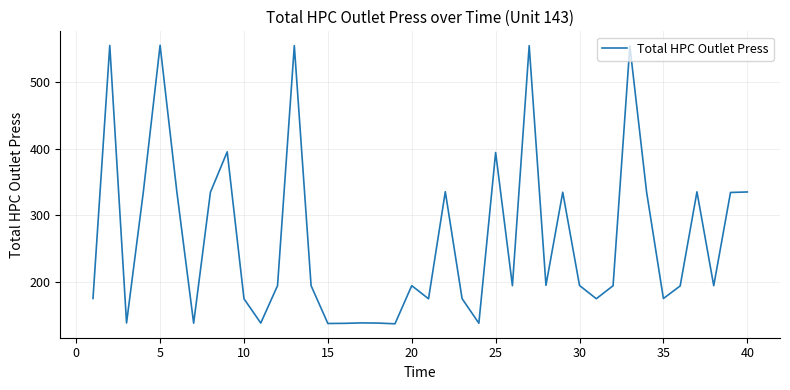

What is the difference between the maximum and minimum values?

416.8